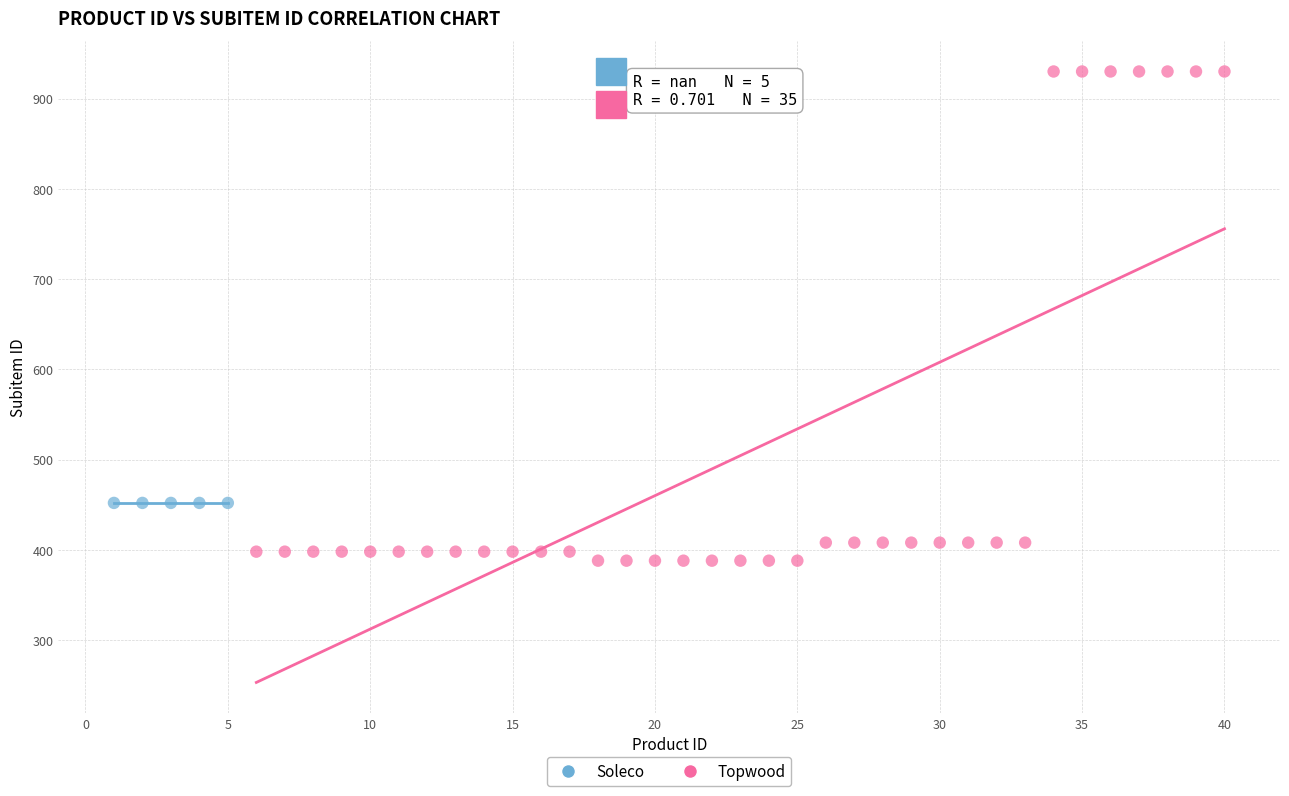

Which series reaches the maximum Y coordinate?

Topwood